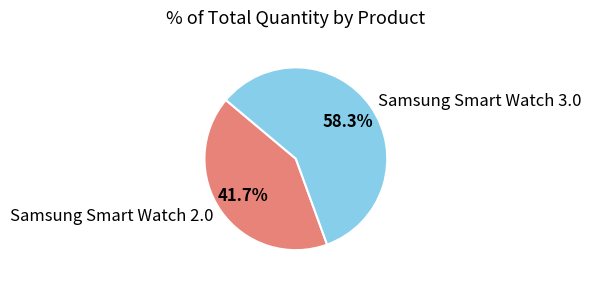

Is it true that Samsung Smart Watch 3.0 is 47% of the pie?

False